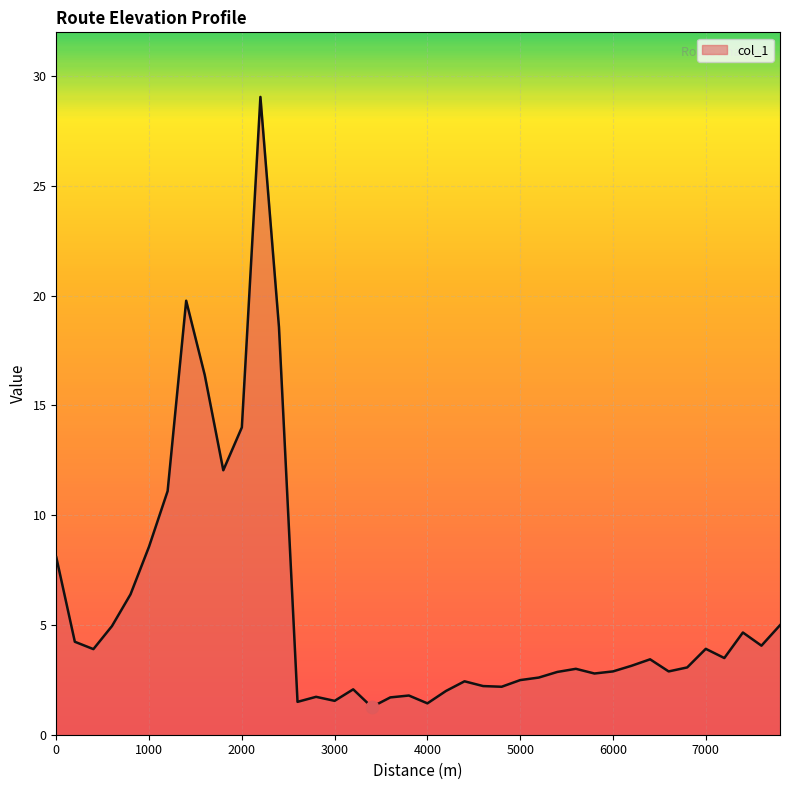

What is the difference between the maximum and minimum values?

27.8